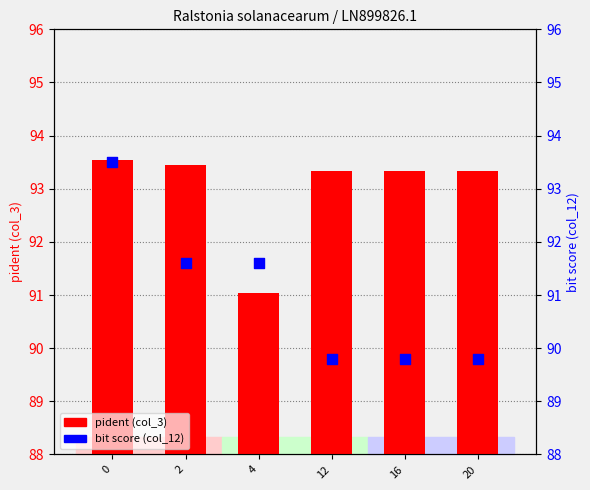

Is the value of bit score (col_12) at 12 greater than the value of pident (col_3) at 20?

No